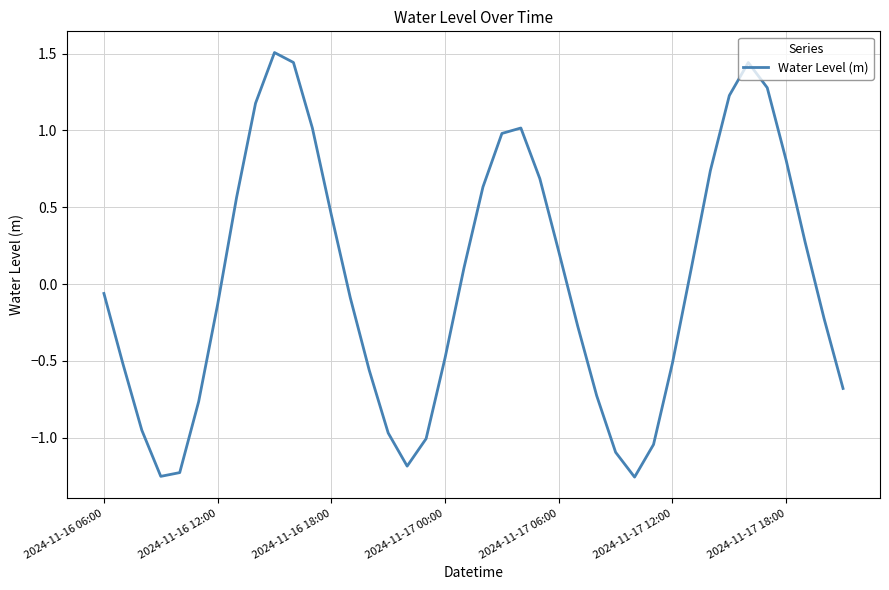

What is the difference between the maximum and minimum values?

2.8